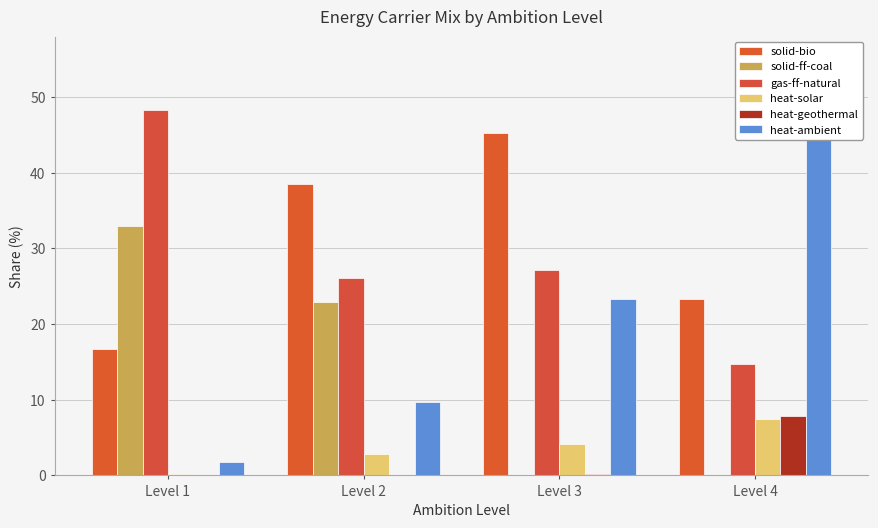

At which category is the sum across all series the highest?

Level 2